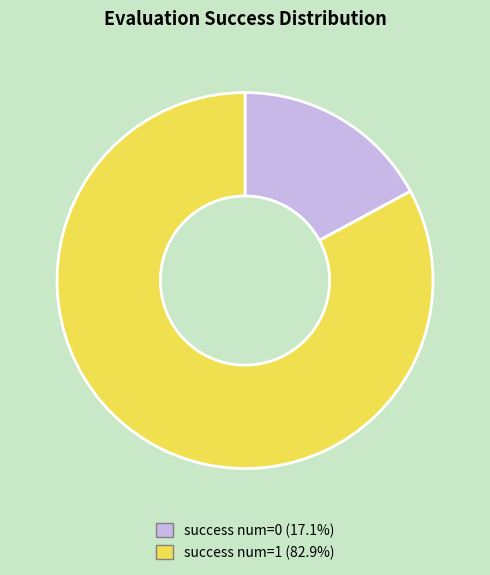

Is there any slice that represents more than half of the pie?

Yes